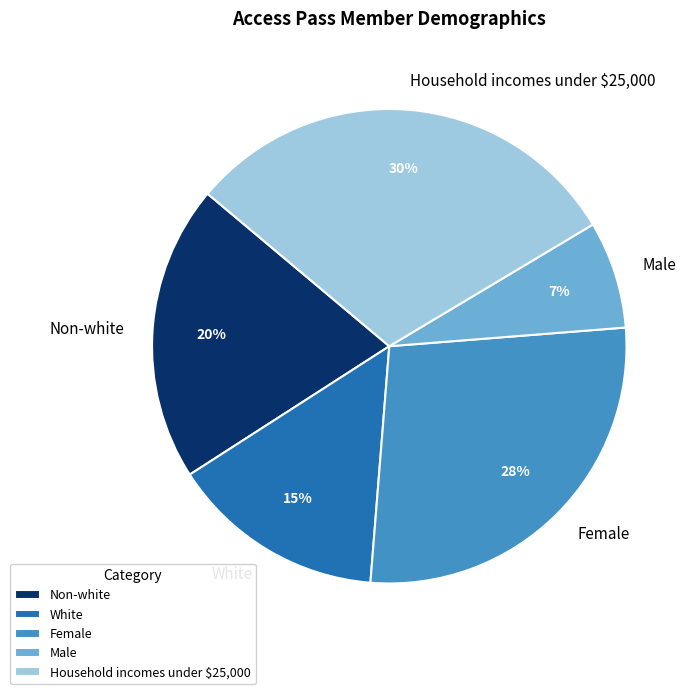

Do White and Non-white together represent more than half of the pie?

No